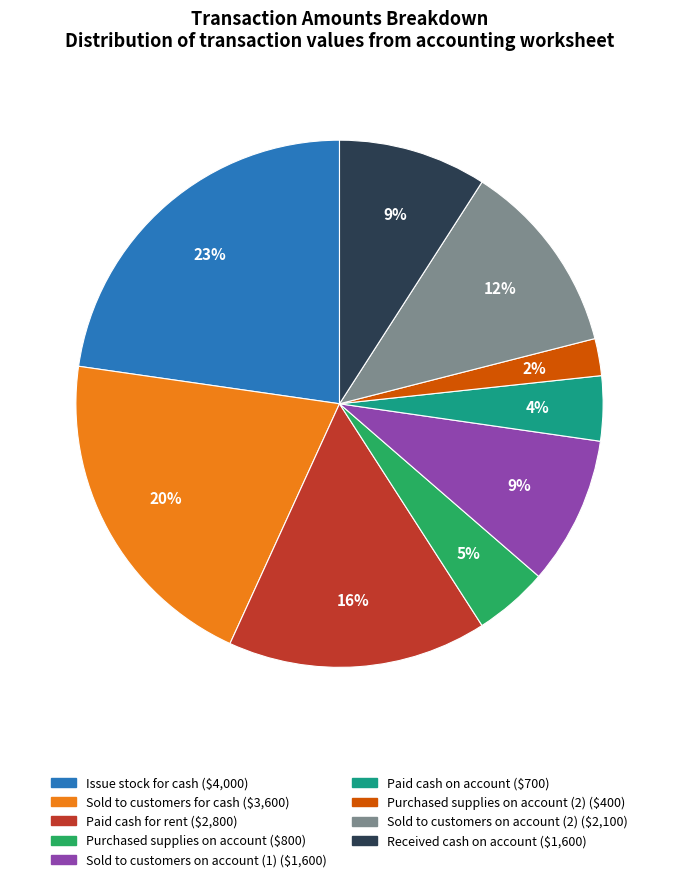

To the nearest percent, what is the average slice percentage?

11%